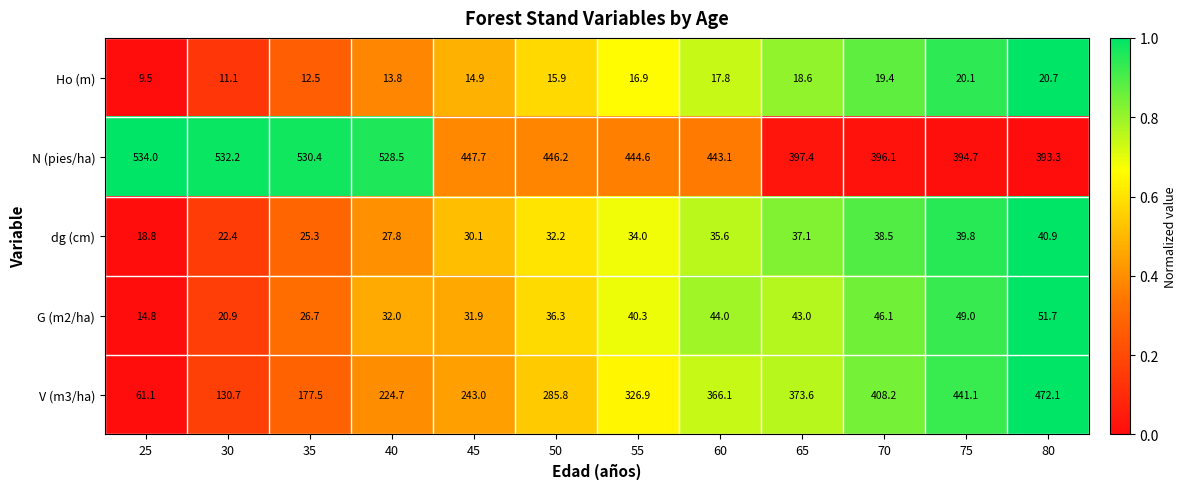

Count the number of categories in the chart.

12